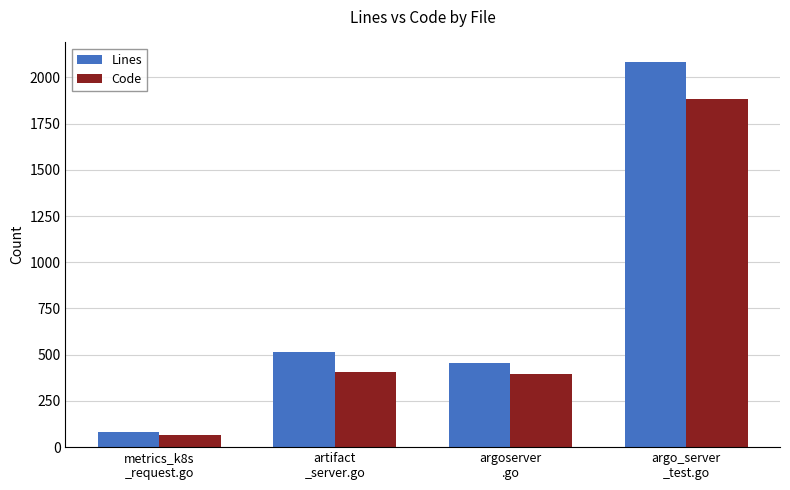

The value of Code at artifact
_server.go is 407. True or false?

True